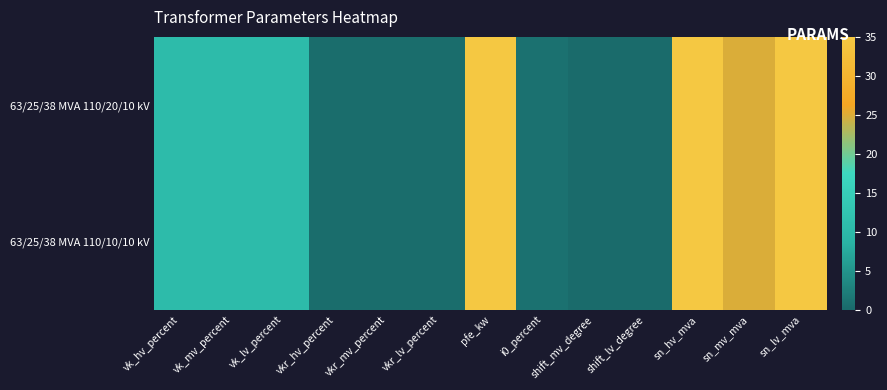

How many series are shown in this chart?

2